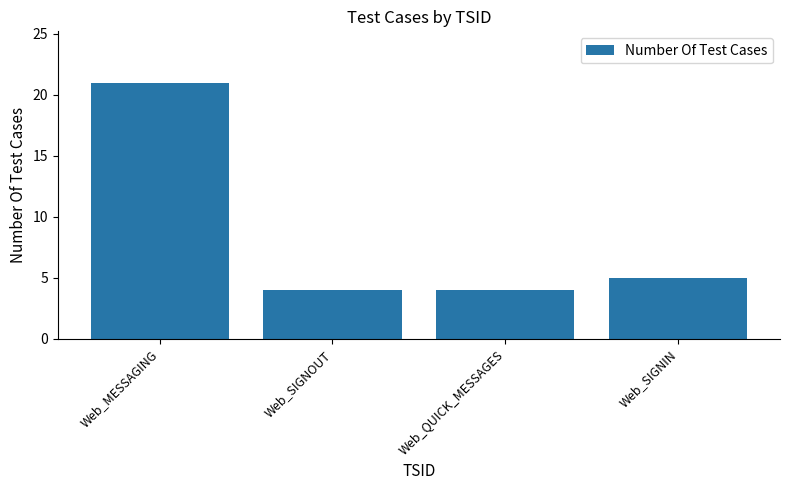

Does the chart contain stacked bars?

No